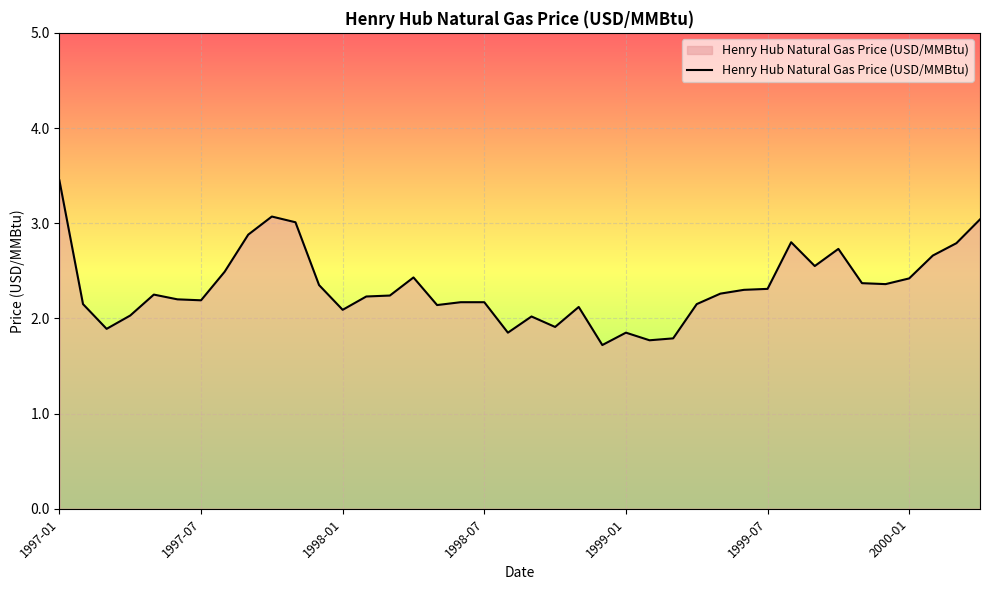

Which label corresponds to the largest value in the chart?

1997-01